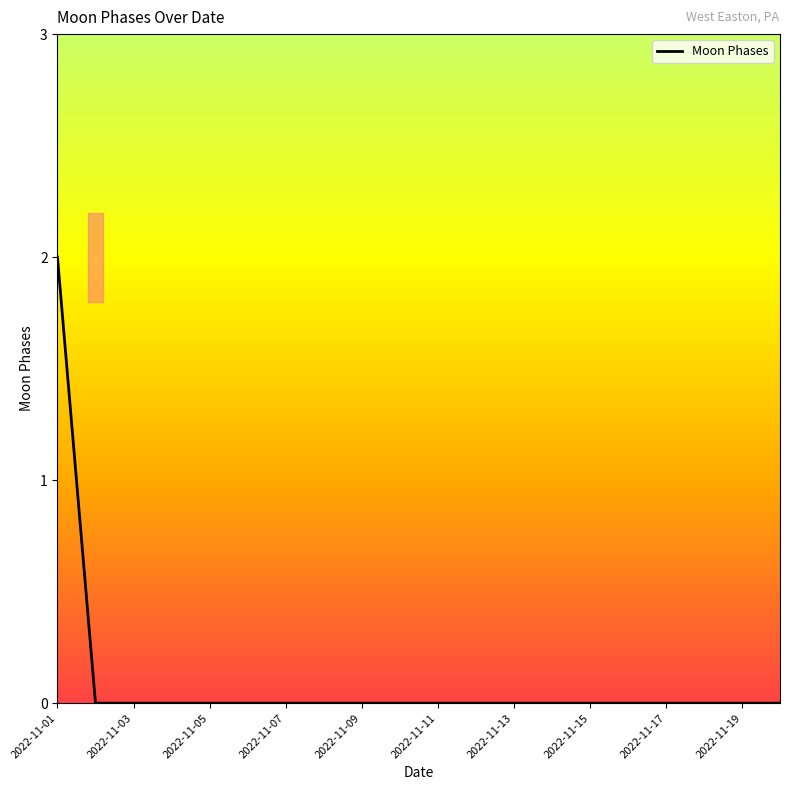

How many values are above zero?

1